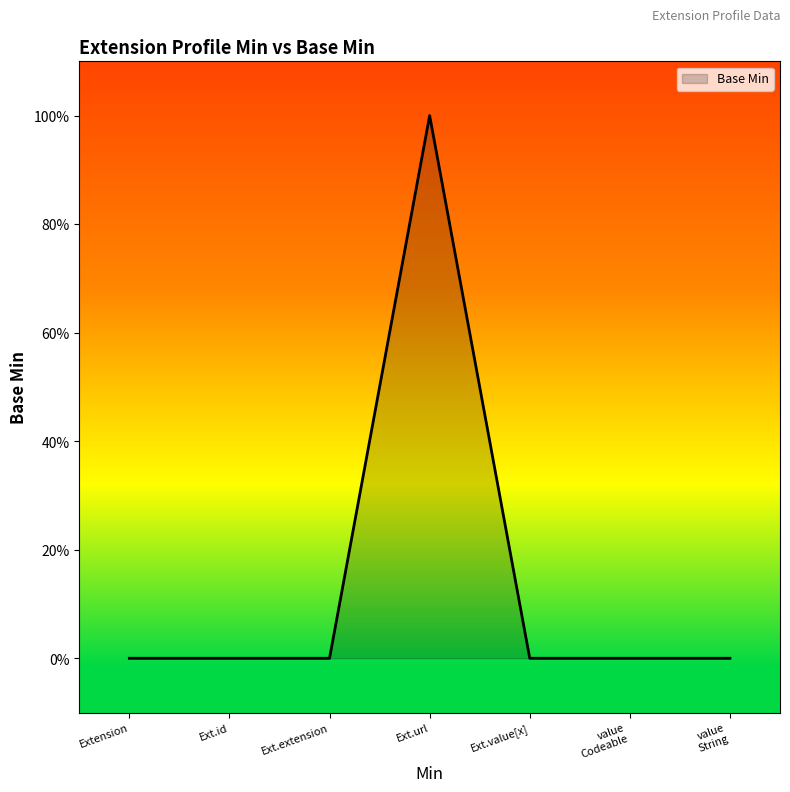

Does the chart have visible grid lines?

No